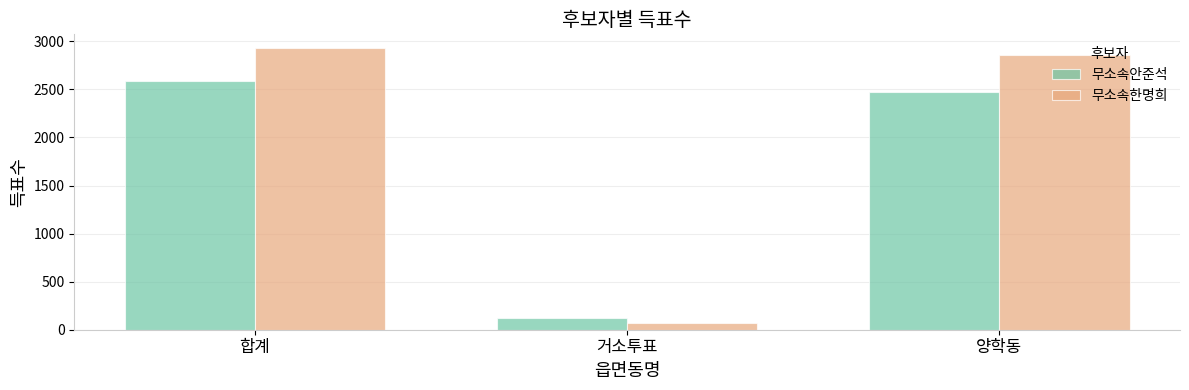

What is the greatest value displayed?

2926